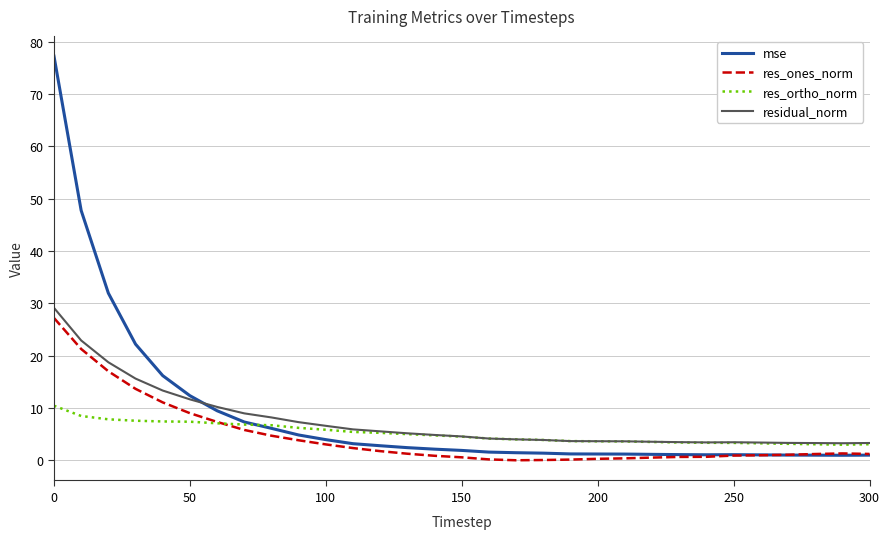

Which series has the widest spread of values?

mse